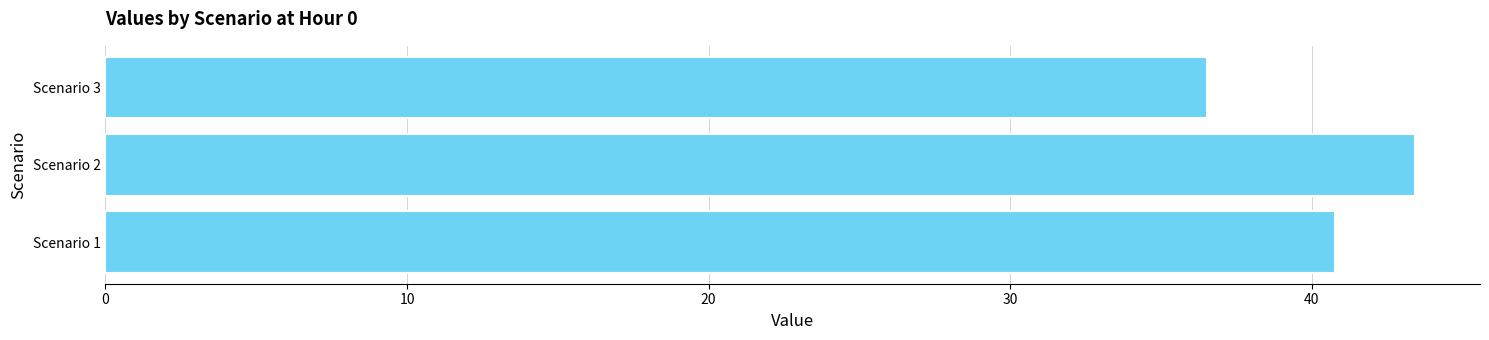

What is the difference between the maximum and minimum values?

6.9